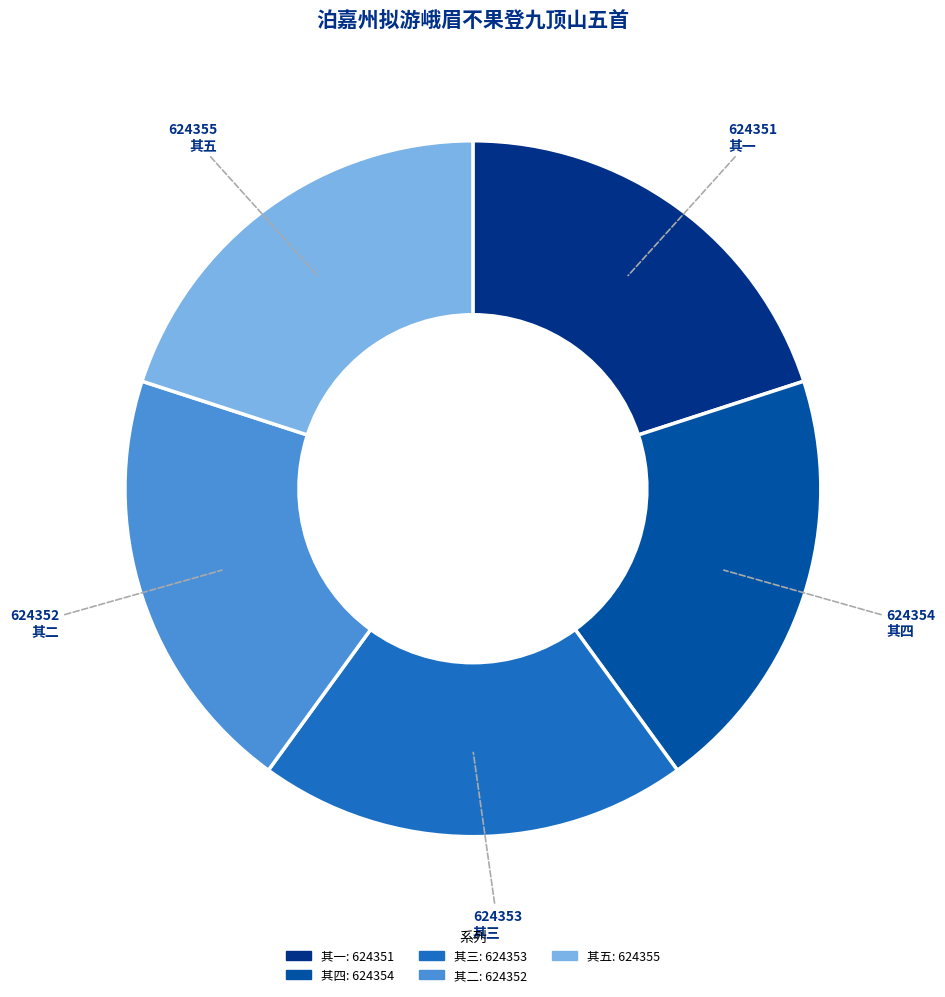

True or false: 其三 accounts for 32% of the total.

False